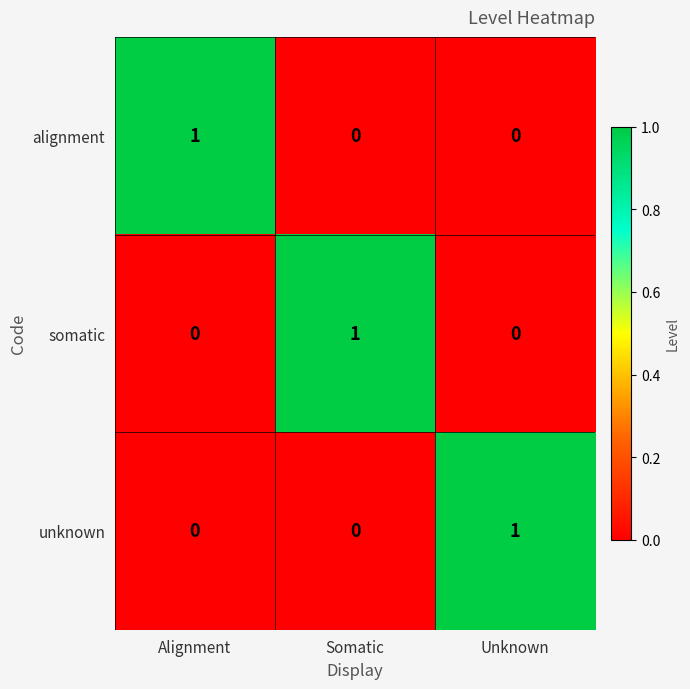

True or false: alignment has a value of 0 at Unknown.

True